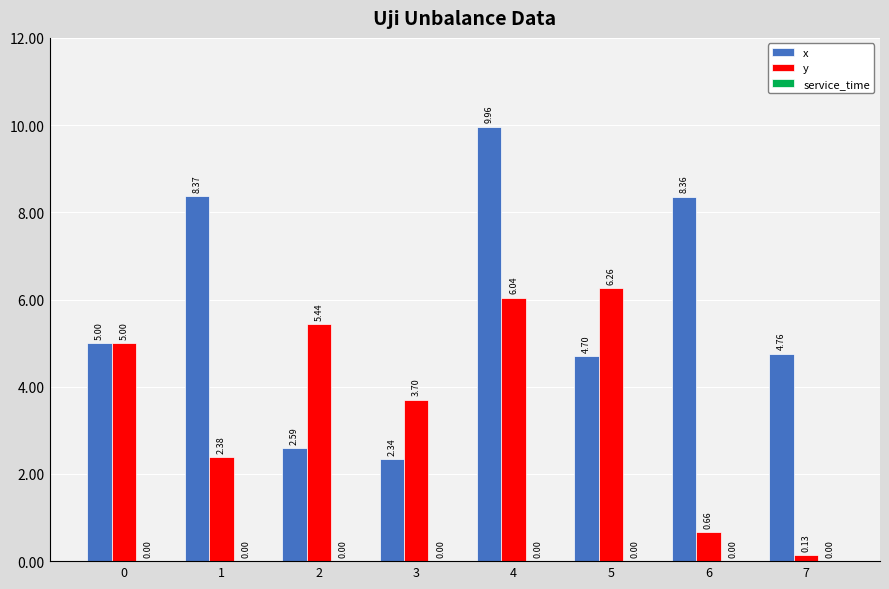

What is the value of the y bar at the 1st from the left?

5.0